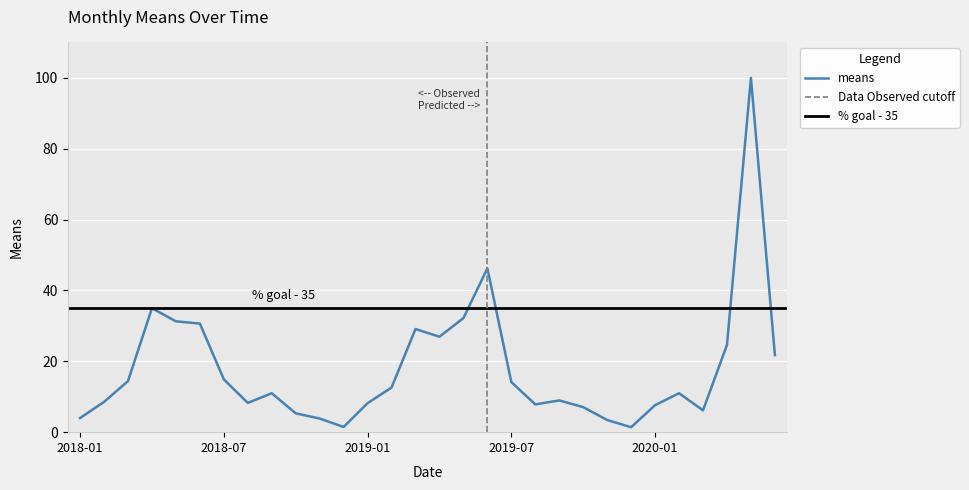

What is the sum of all values?

537.9